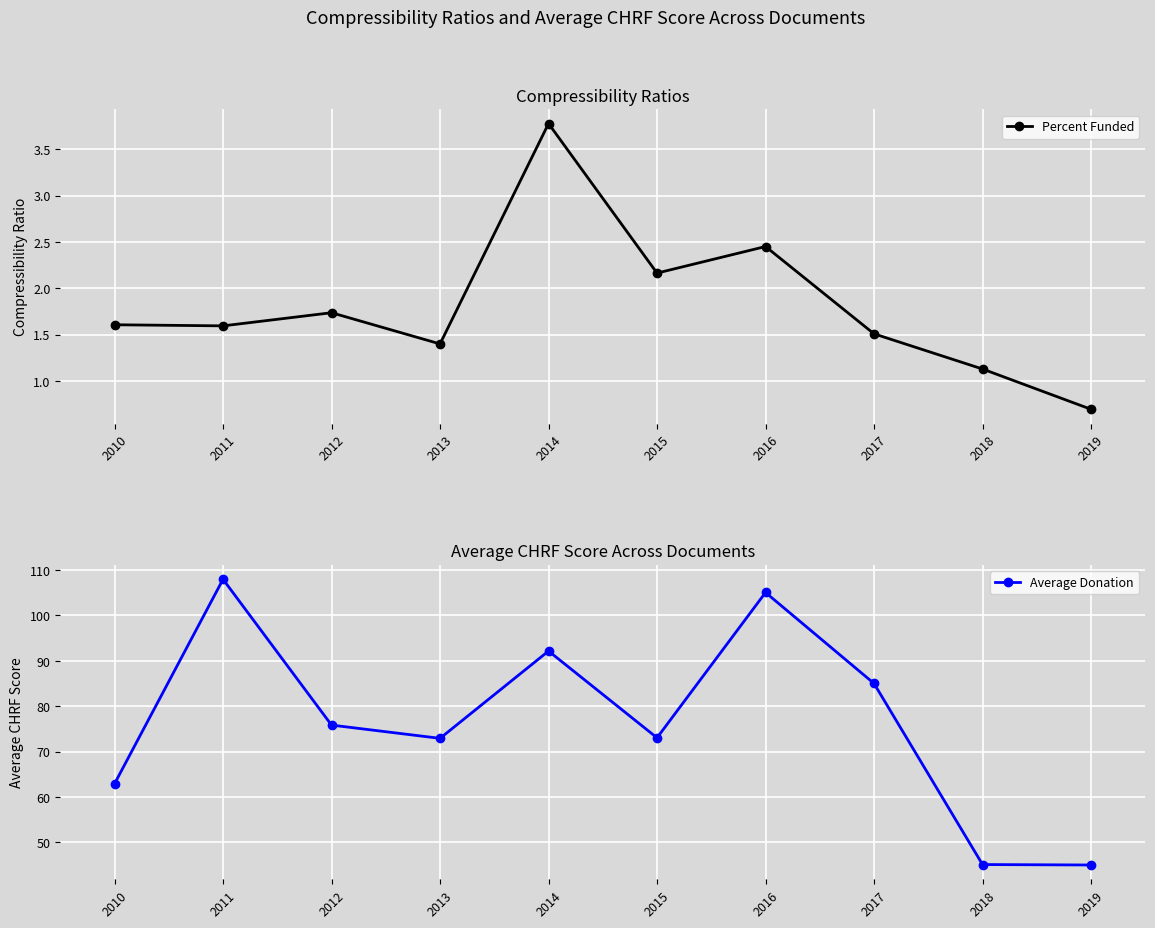

What is the lowest value of the Percent Funded series?

0.7